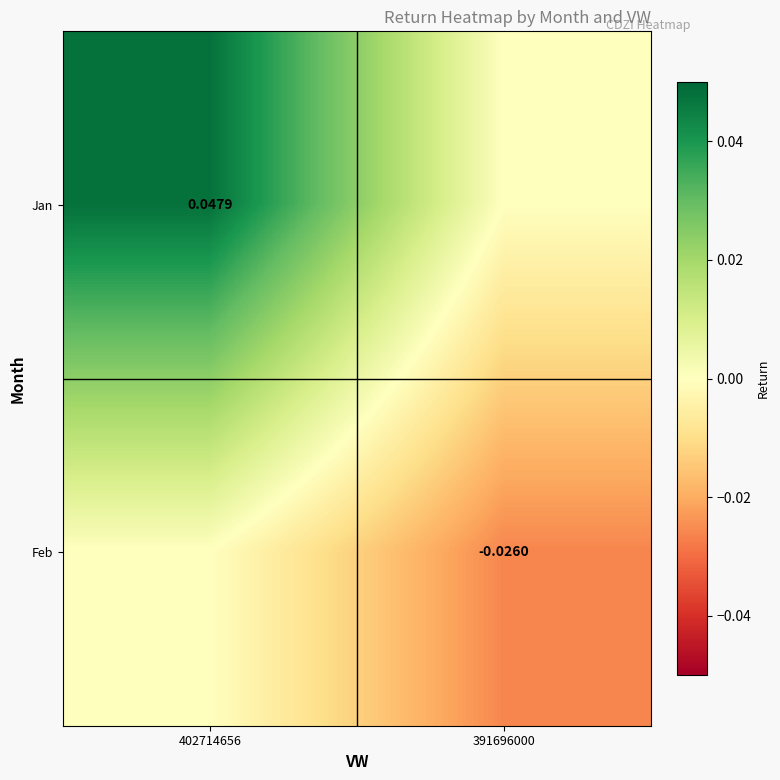

List the series in order of their peak value, highest first.

Jan, Feb